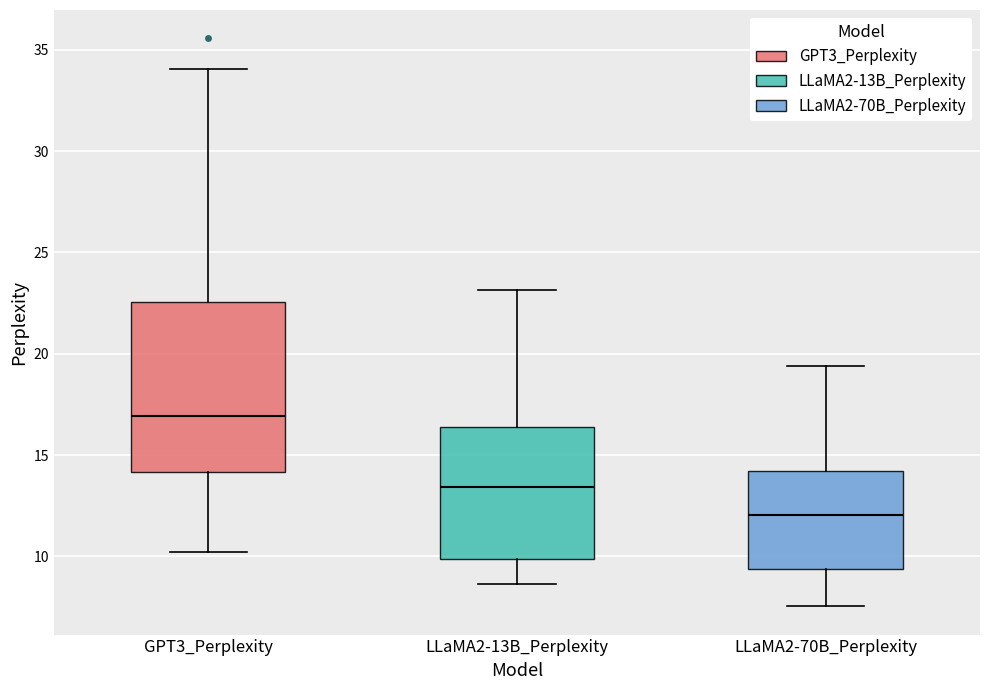

Where does the lower whisker of the box for LLaMA2-70B_Perplexity end on the y-axis? The values are not printed on the chart, so give them approximately, as read against the axis.

7.5